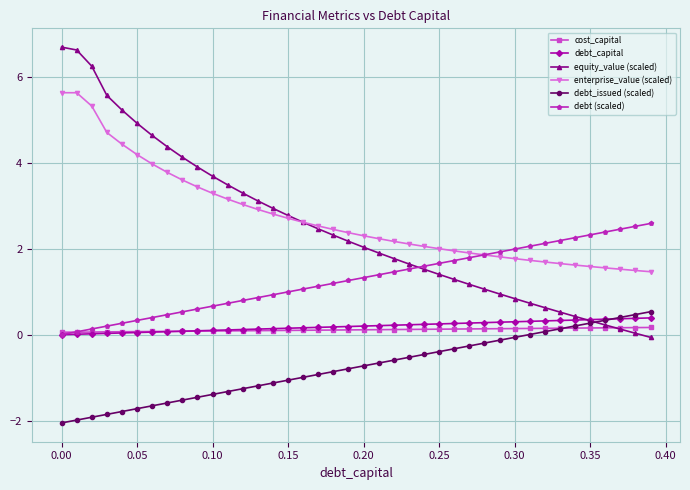

Which series has the largest range (max minus min)?

equity_value (scaled)